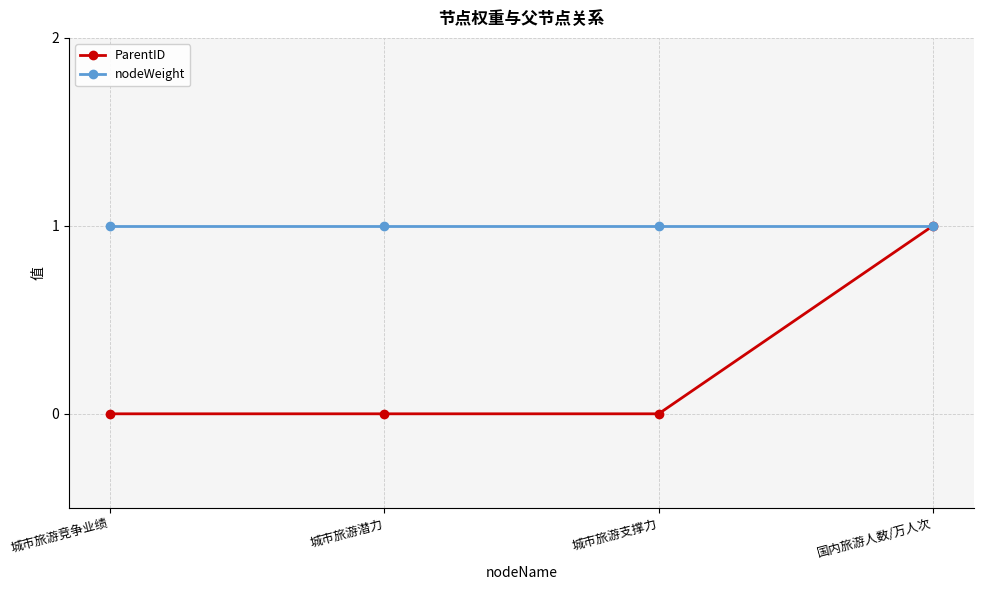

Reading right to left, transcribe all the data shown in this chart.

ParentID: 国内旅游人数/万人次=1	城市旅游支撑力=0	城市旅游潜力=0	城市旅游竞争业绩=0
nodeWeight: 国内旅游人数/万人次=1	城市旅游支撑力=1	城市旅游潜力=1	城市旅游竞争业绩=1